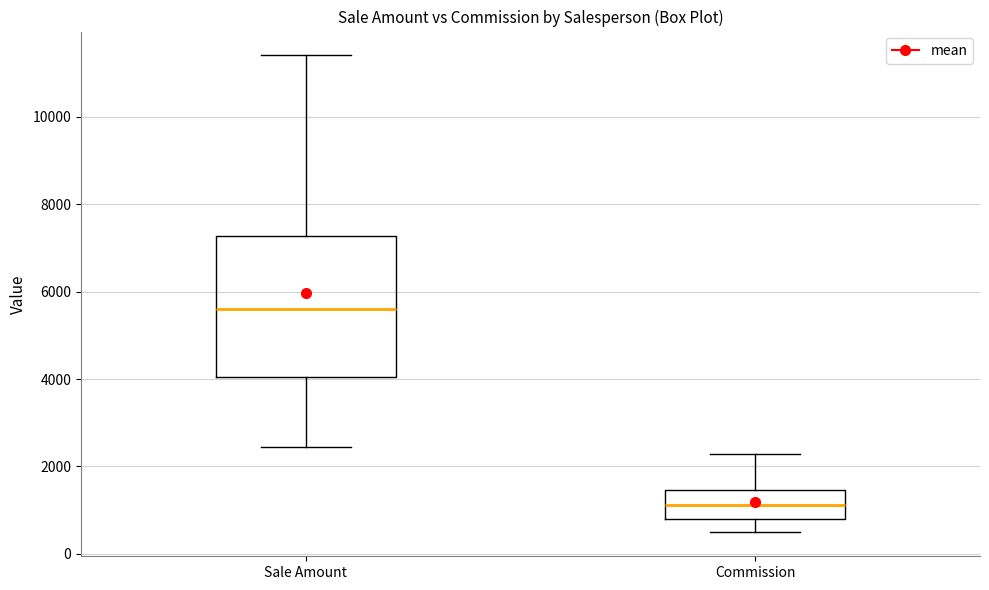

Which box has the lowest median line?

Commission